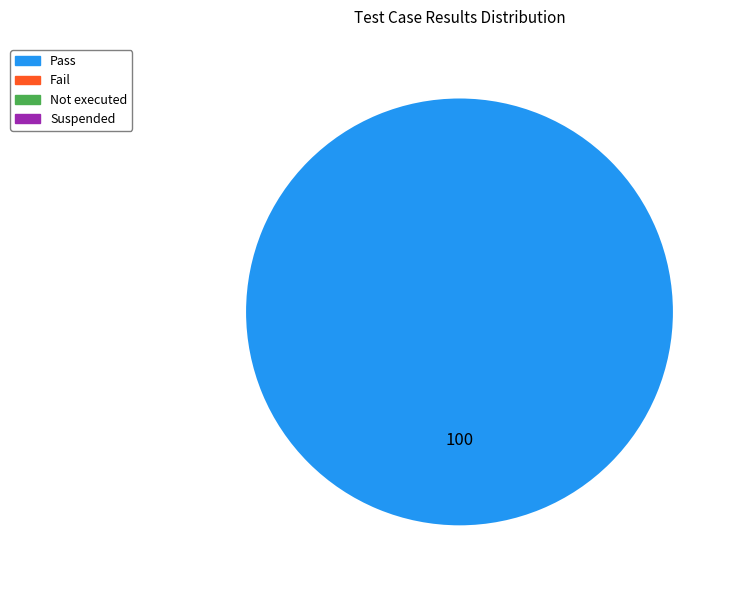

Does any single category account for the majority?

Yes